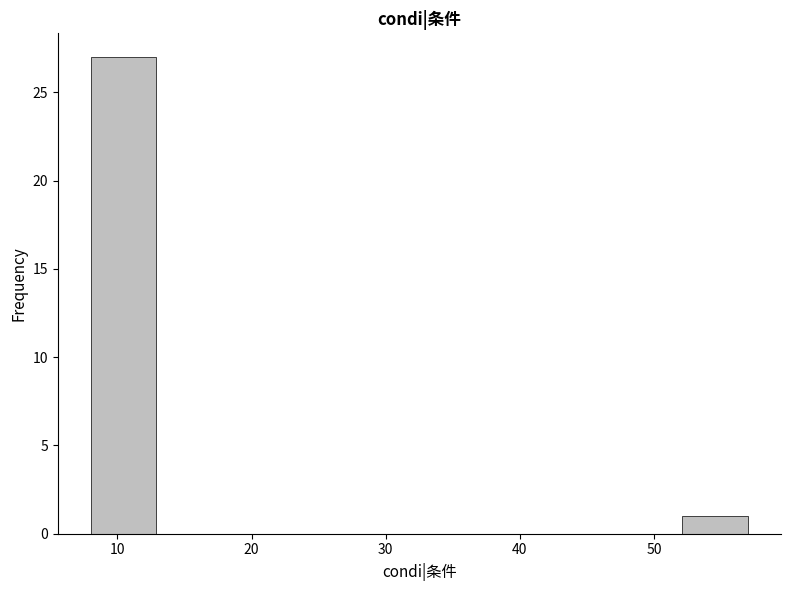

Reading left to right, list every bar in this chart as the range it spans on the x-axis followed by its height. Neither the bar edges nor the heights are printed on the chart, so give them approximately, as read against the axes.

8.0 to 12.9: 27
12.9 to 17.8: 0
17.8 to 22.7: 0
22.7 to 27.6: 0
27.6 to 32.5: 0
32.5 to 37.4: 0
37.4 to 42.3: 0
42.3 to 47.2: 0
47.2 to 52.1: 0
52.1 to 57.0: 1